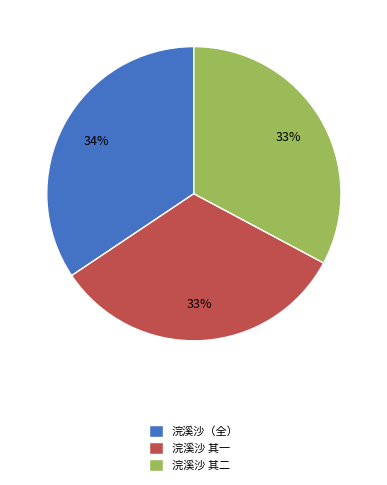

The 浣溪沙 其一 slice represents 33% of the pie. True or false?

True